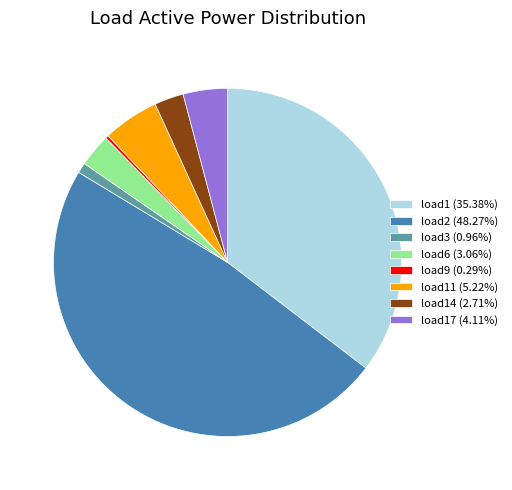

Is load9 (0.29%) the majority of the pie?

No